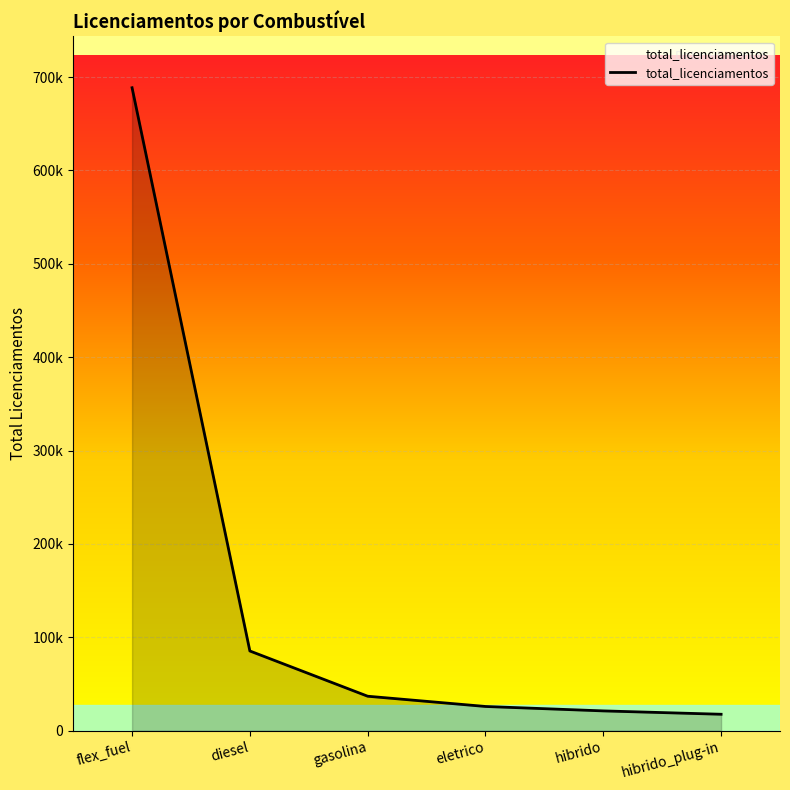

Which category has the lowest value across all series?

hibrido_plug-in